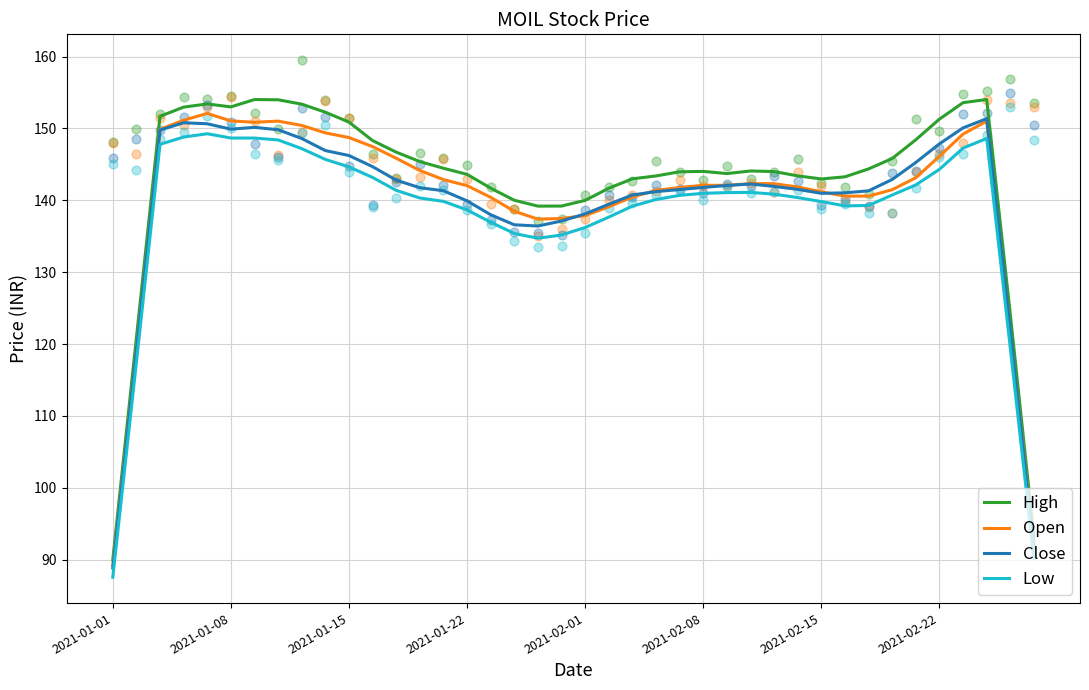

Which series reaches the minimum Y coordinate?

Low